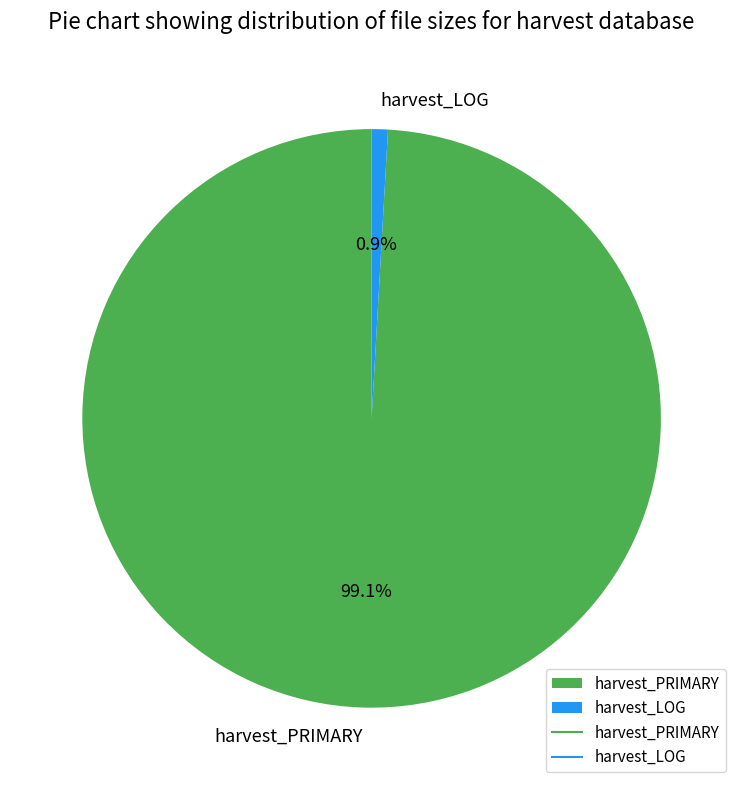

The harvest_LOG slice represents 14% of the pie. True or false?

False